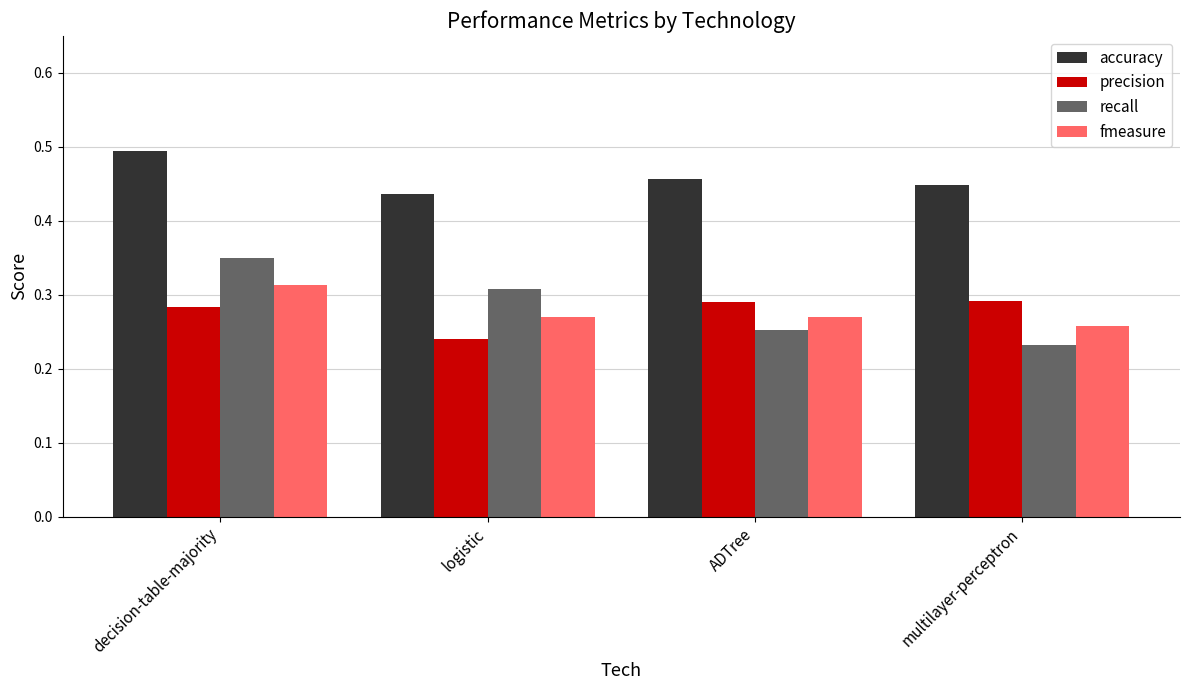

What is the sum of the accuracy values at multilayer-perceptron and decision-table-majority?

0.9